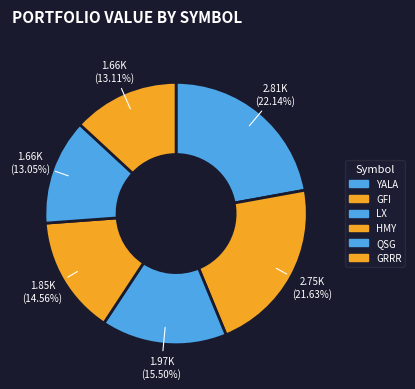

What is the smallest slice in the pie chart?

QSG